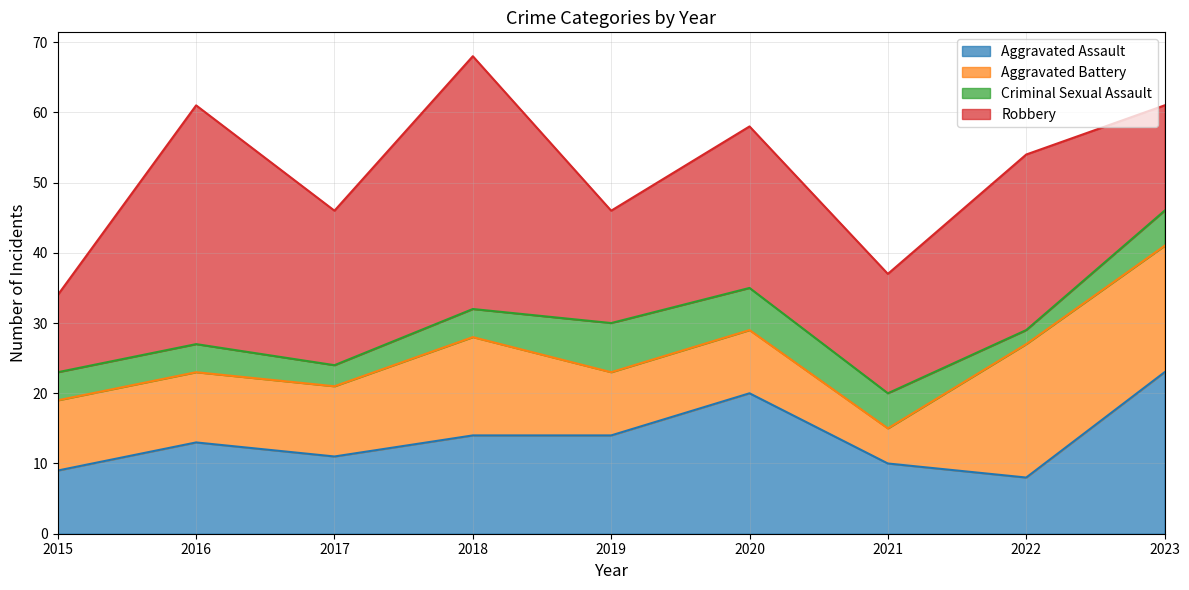

How many times do Aggravated Assault and Aggravated Battery cross each other?

3